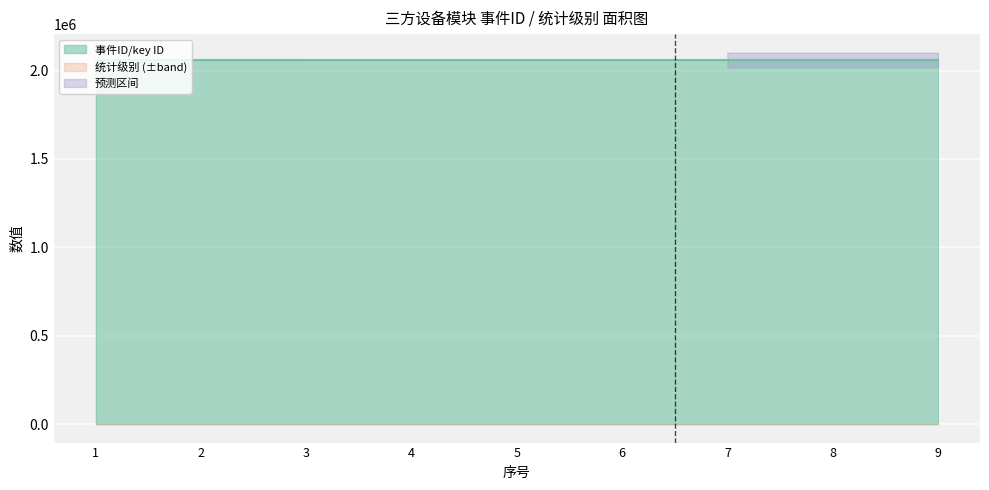

What is the ratio of the value at 4 to the value at 5?

1.0